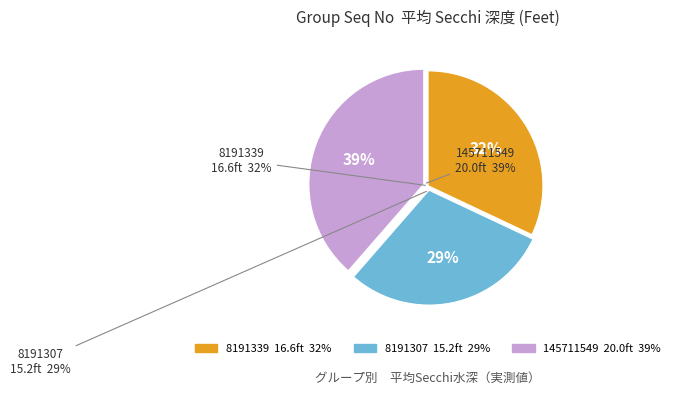

True or false: 145711549 accounts for 31% of the total.

False